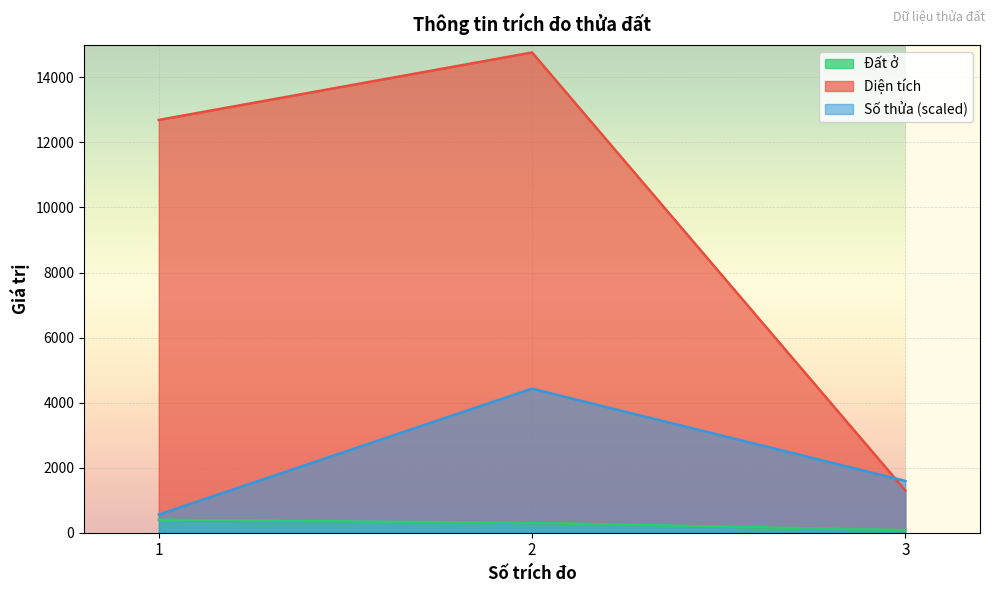

What is the average value of the Diện tích series?

9585.6